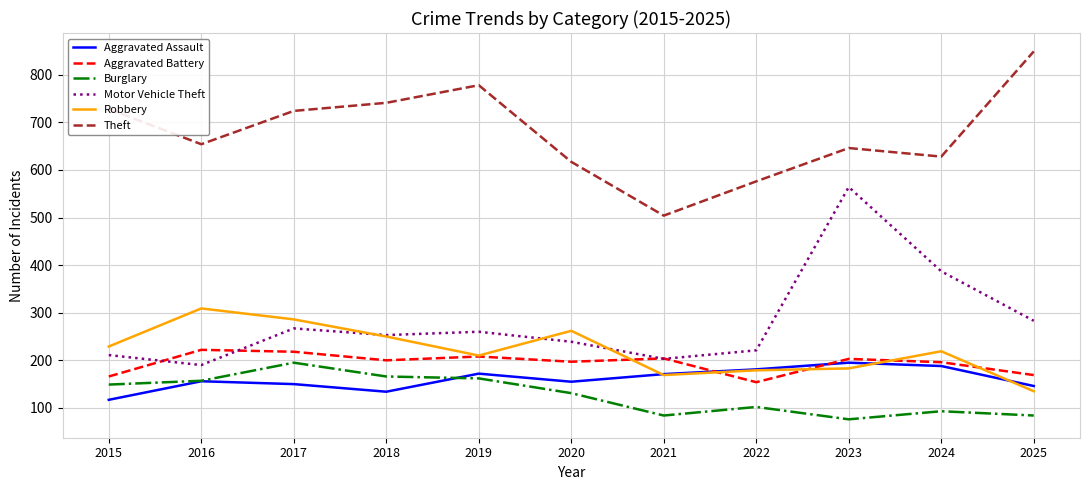

Read the Aggravated Battery value at 2020.

197